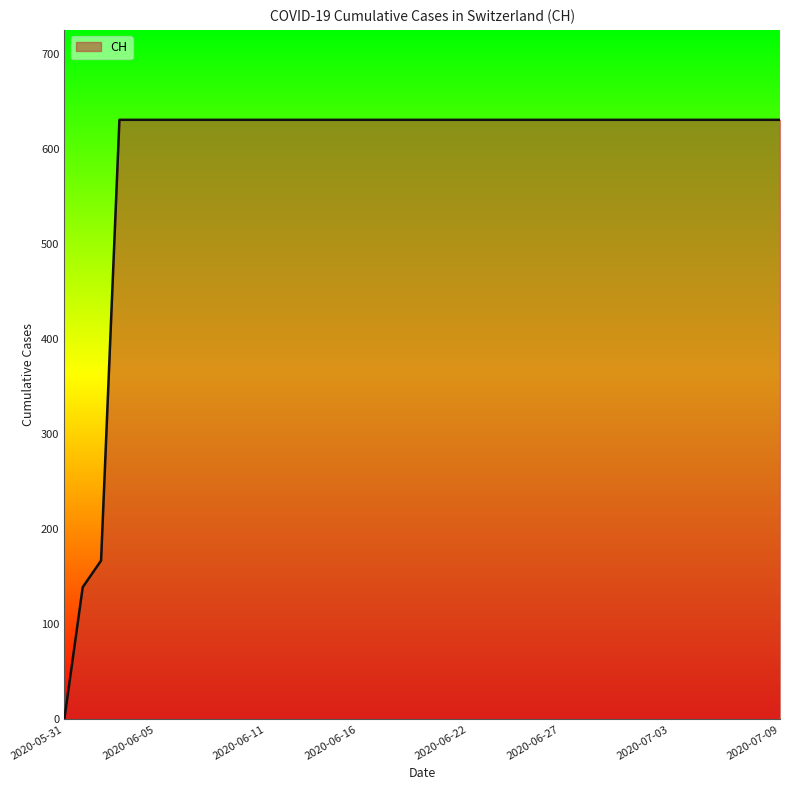

What is the greatest value displayed?

631